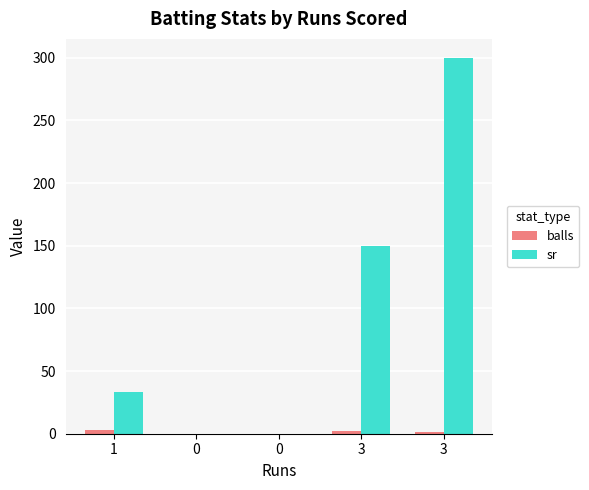

Rank the series by their average value, from lowest to highest.

balls, sr